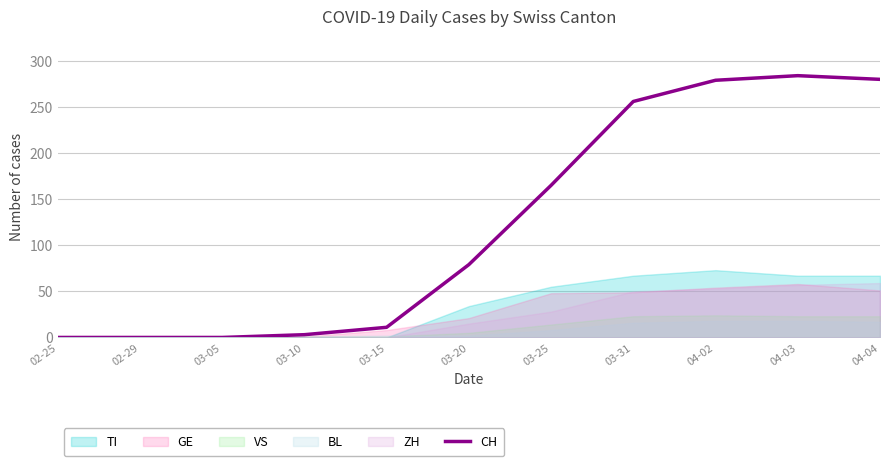

What is the difference between the values at 02-25 and 03-20?

79